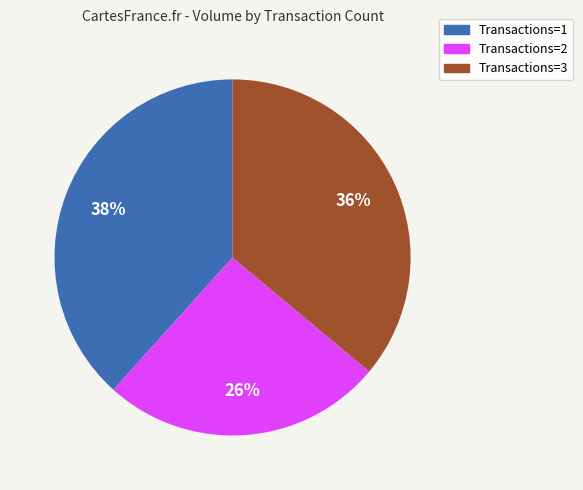

To the nearest percent, what is the average slice percentage?

33%